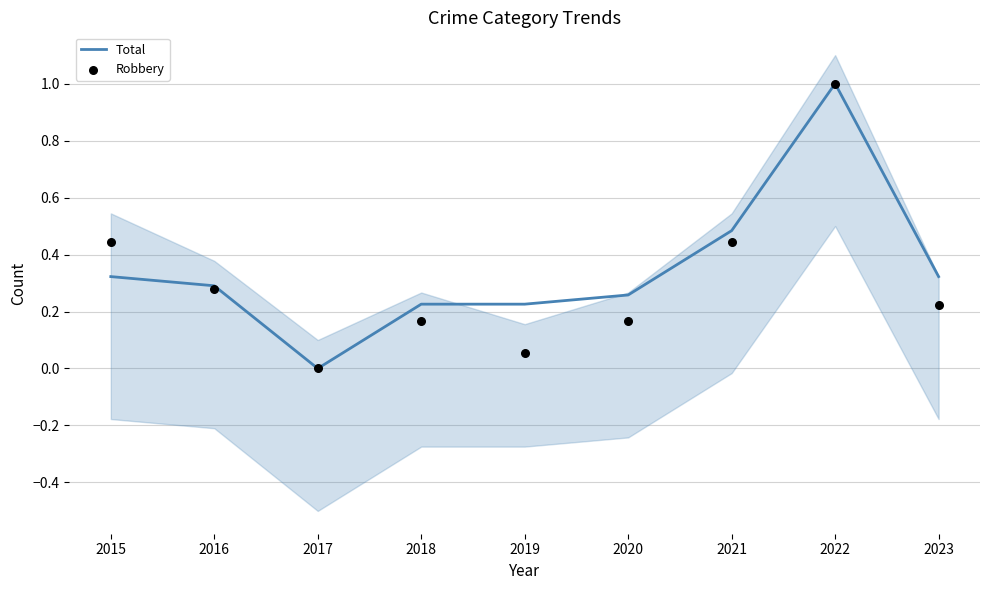

Which series contains the highest Y value?

Total